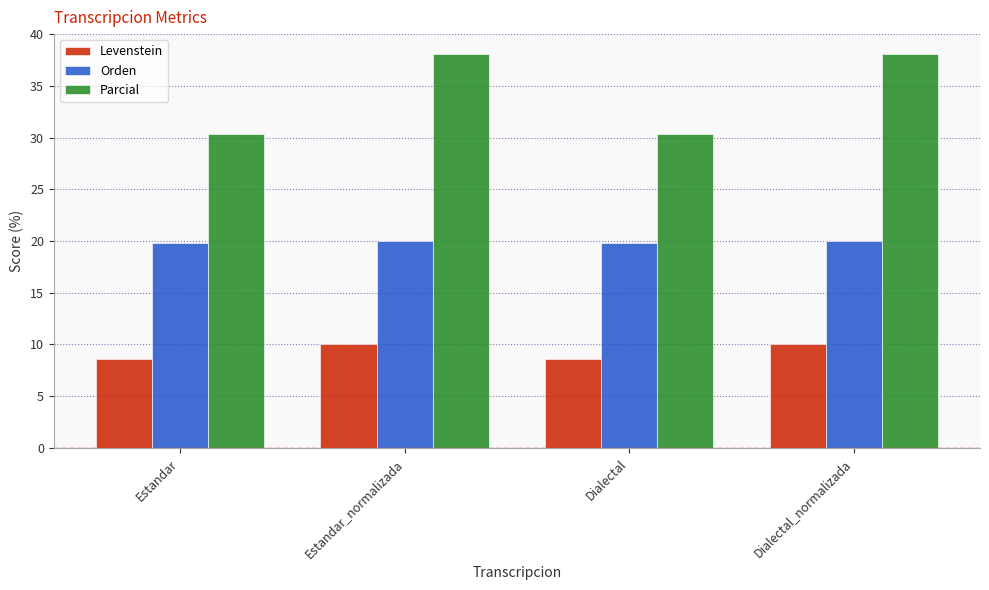

Reading left to right, extract all data points from this chart.

Levenstein: 8.6	10.0	8.6	10.0
Orden: 19.8	20.0	19.8	20.0
Parcial: 30.3	38.1	30.3	38.1